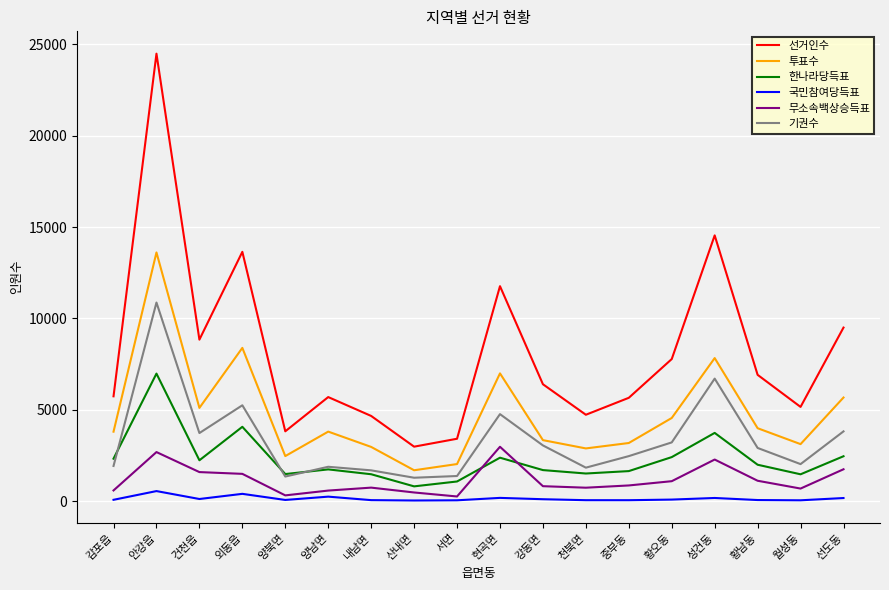

What position from the right is 성건동?

4